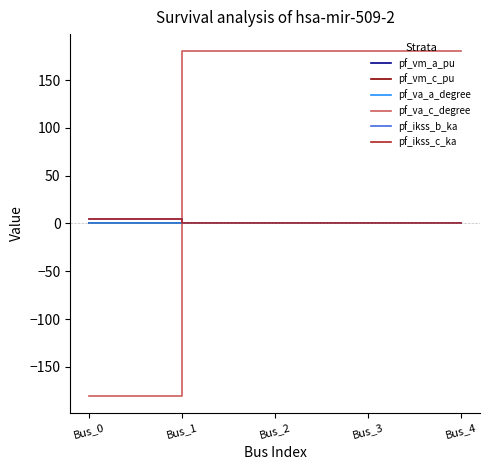

What is the spread (max minus min) of values at Bus_1?

180.0